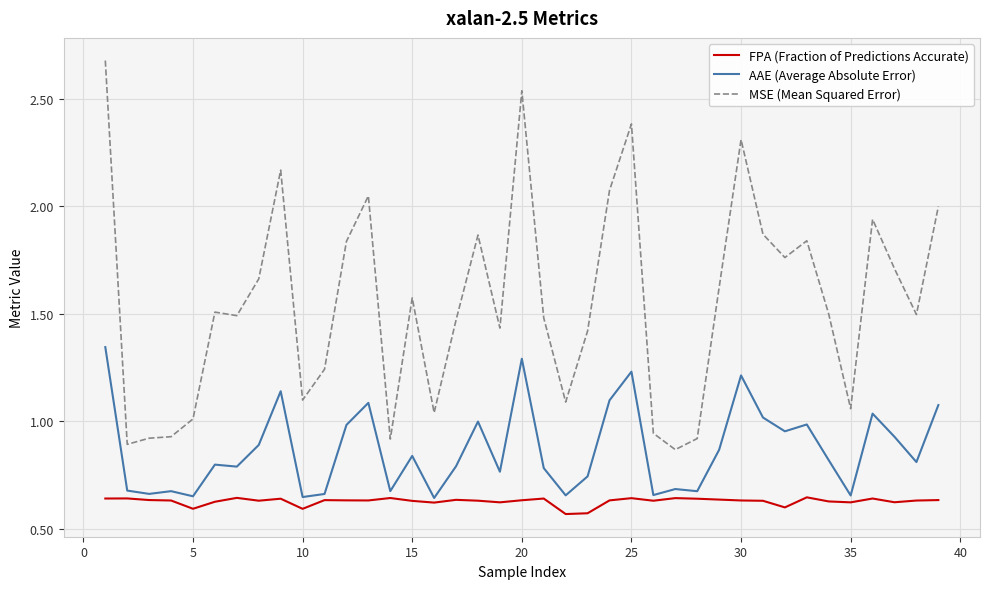

Which series has the largest total across all categories?

MSE (Mean Squared Error)